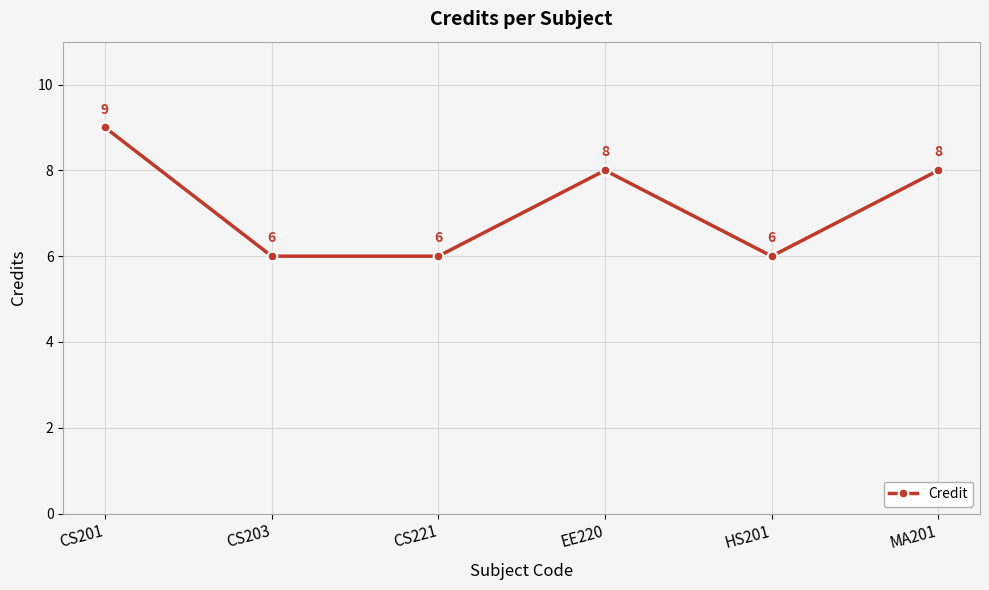

How many values are between 6 and 8?

5